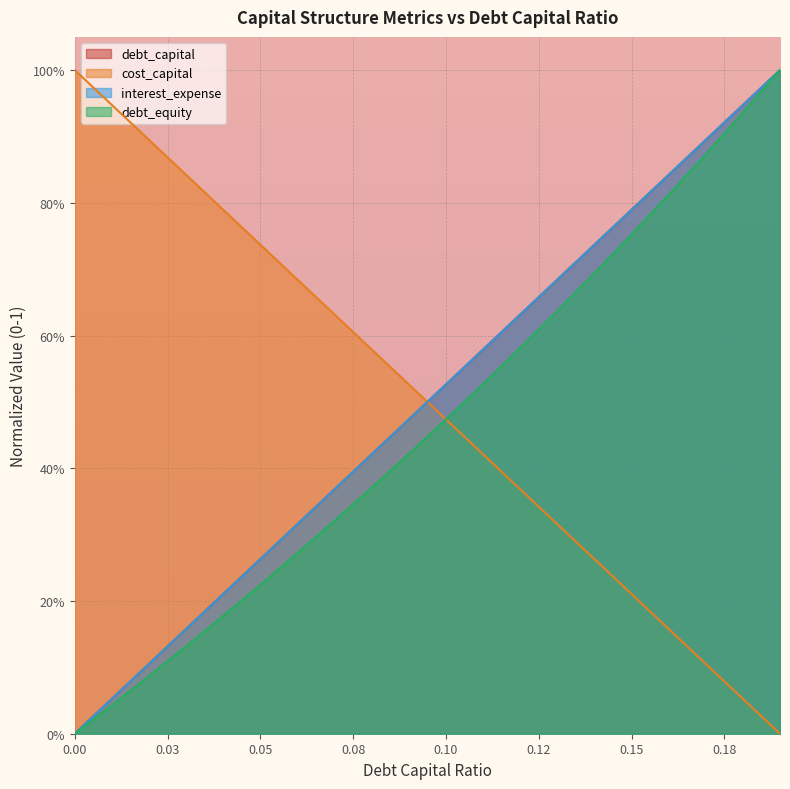

What are all the series names shown in the legend?

debt_capital, cost_capital, interest_expense, debt_equity